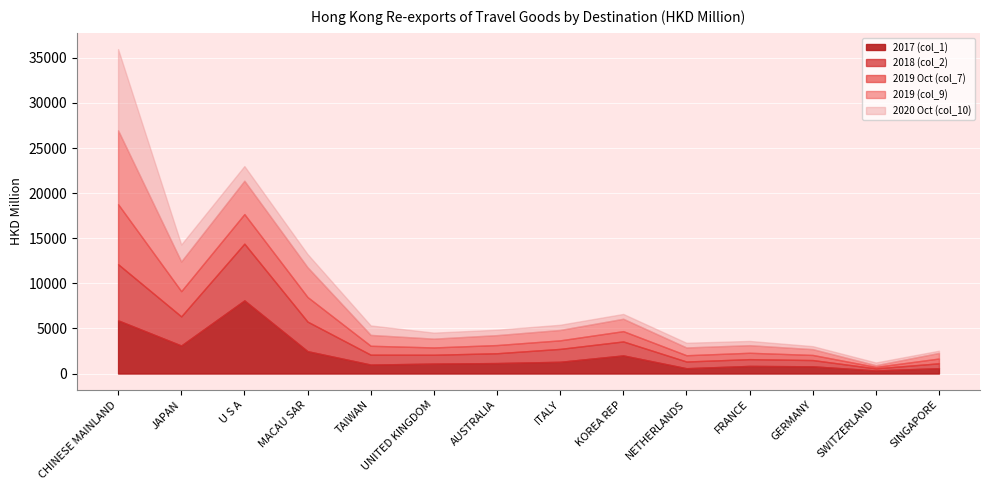

Which series has the largest total across all categories?

2017 (col_1)